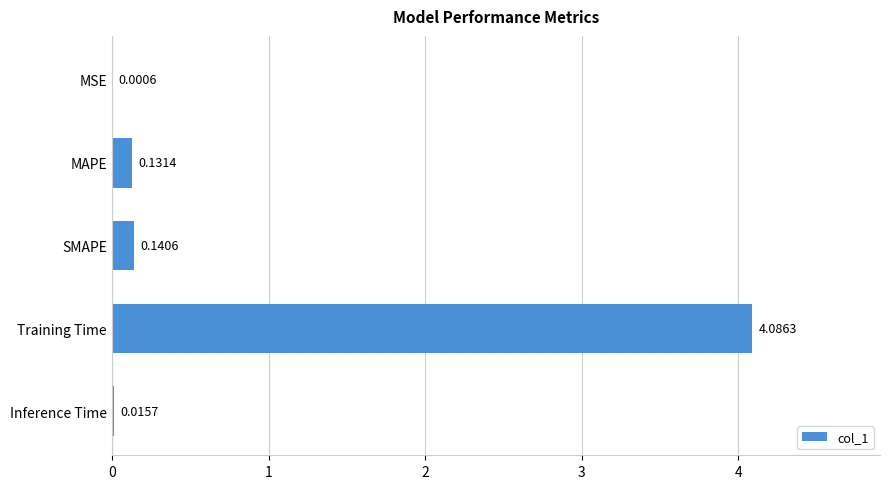

What is the sum of all values?

4.4